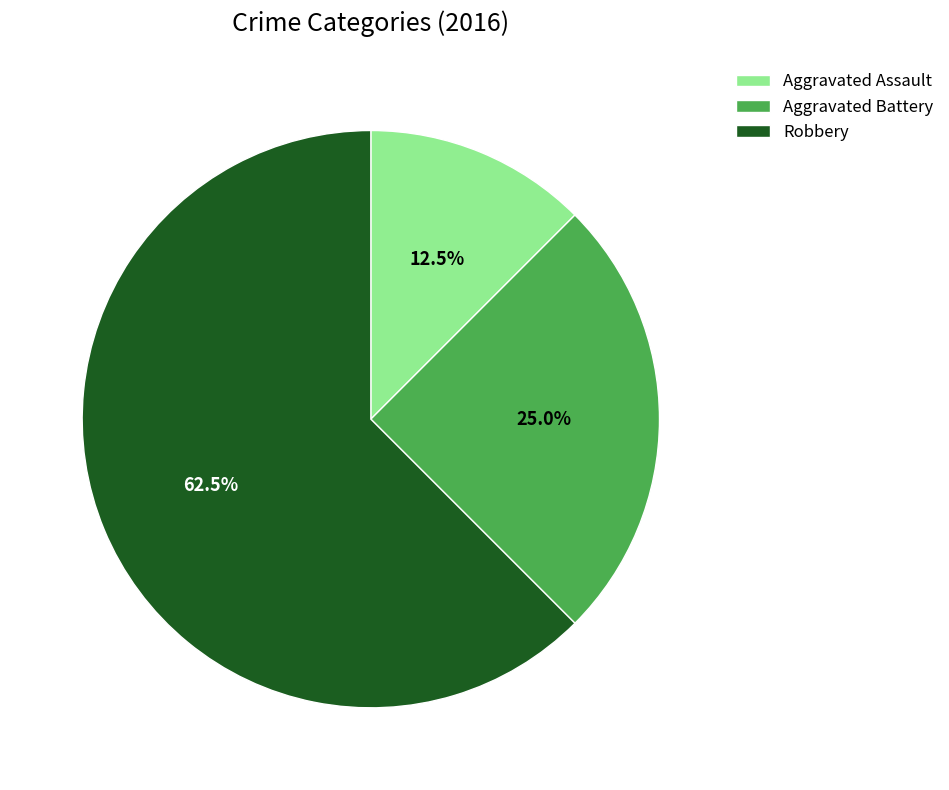

Which category has the biggest portion of the pie?

Robbery